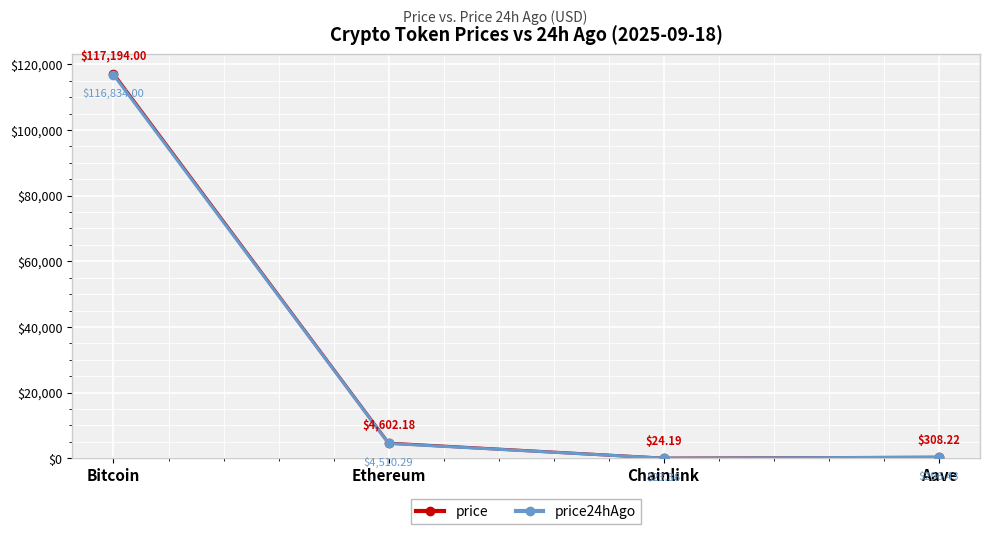

What are all the series names shown in the legend?

price, price24hAgo